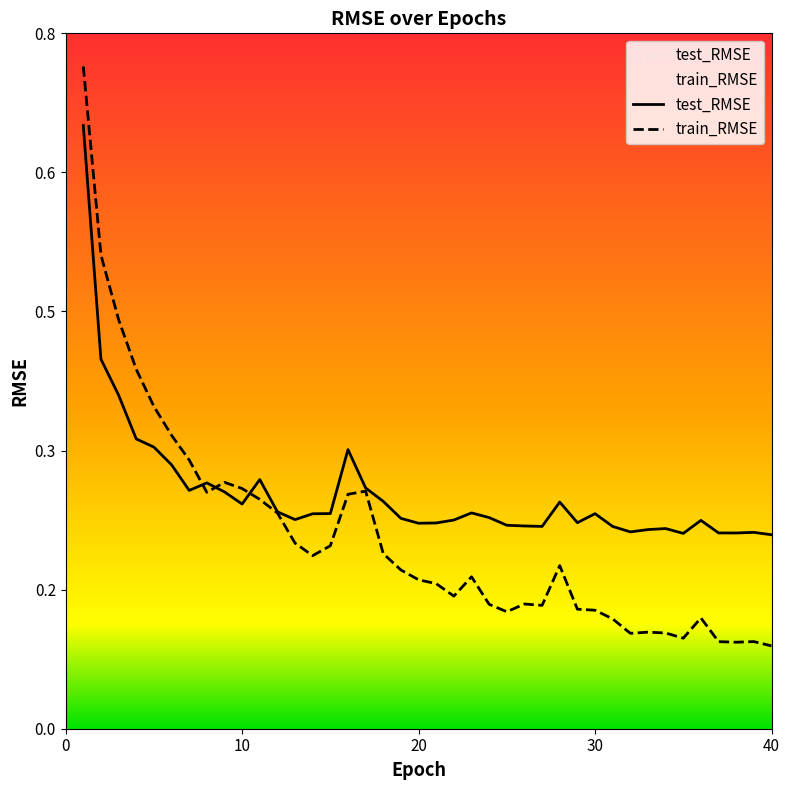

Count the number of data series in this chart.

2